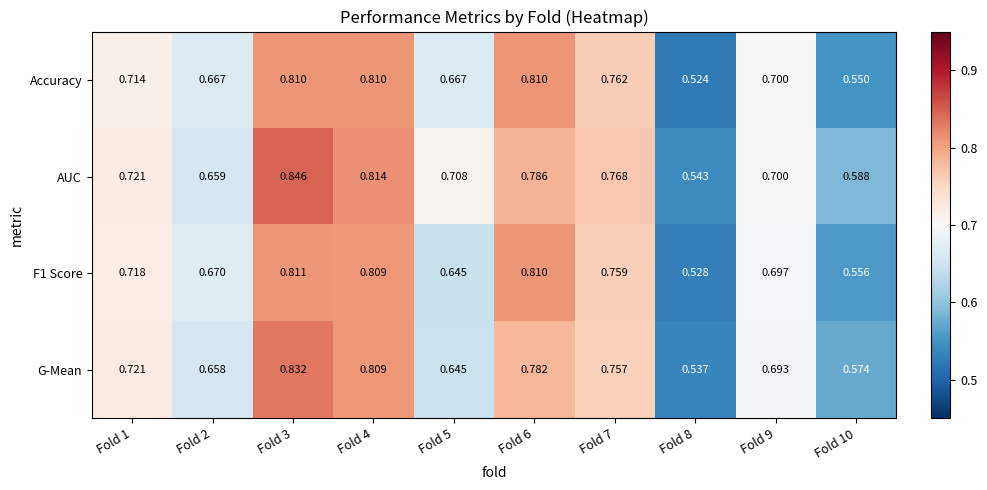

Is the value of F1 Score at Fold 5 greater than the value of Accuracy at Fold 5?

No